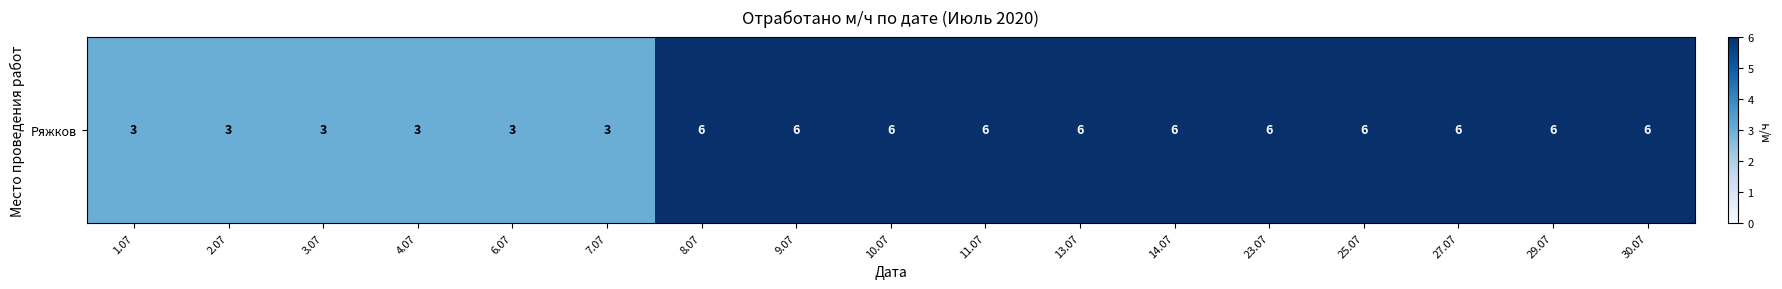

Between 25.07 and 6.07, which is larger?

25.07